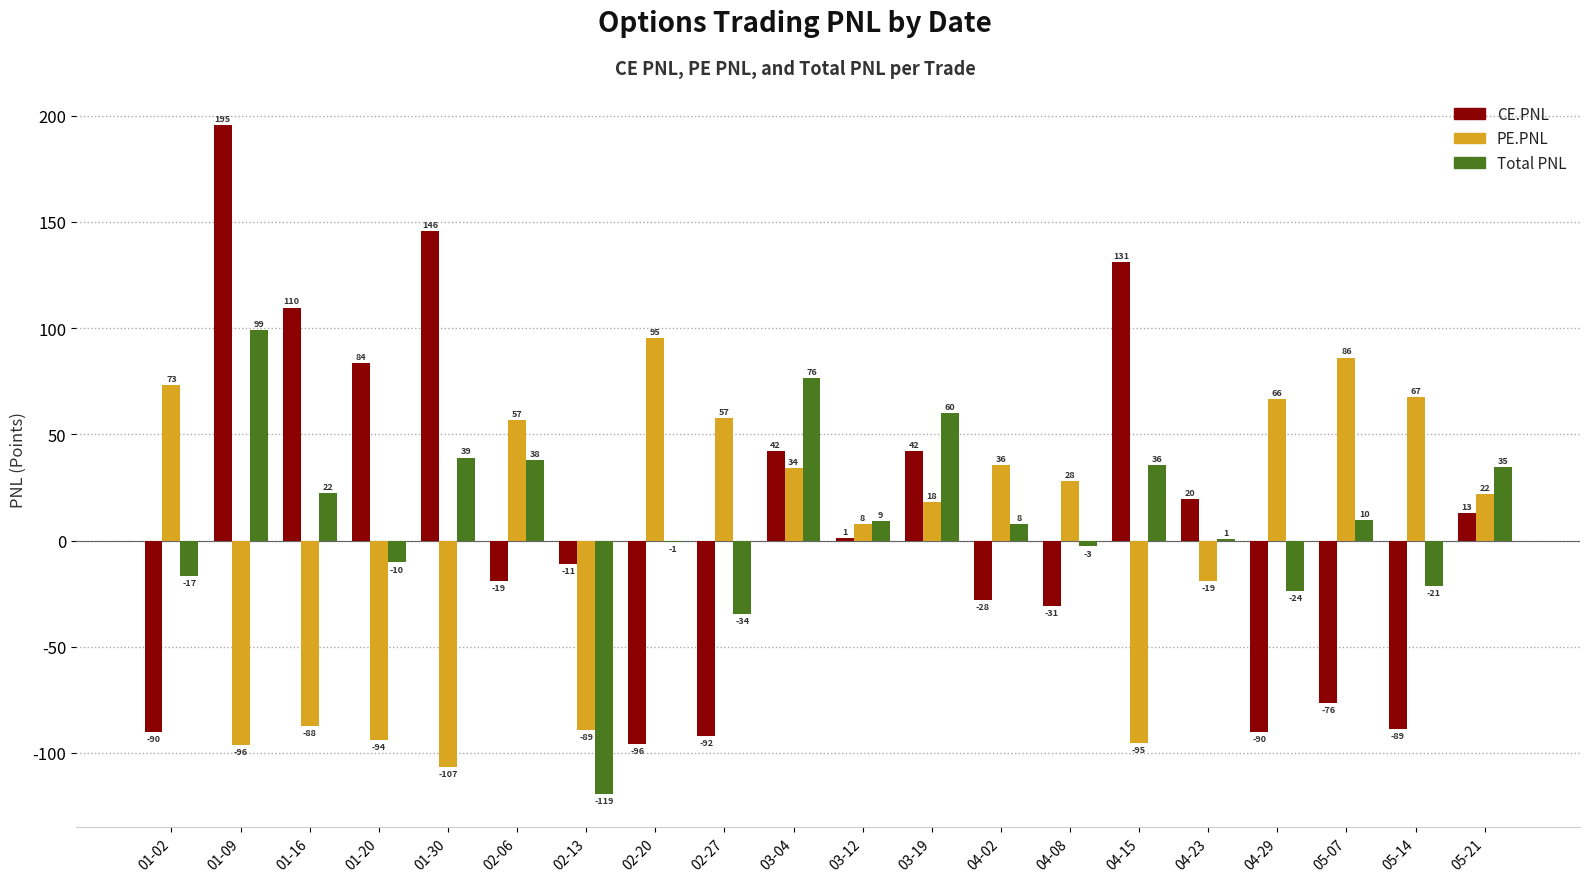

Does the chart contain stacked bars?

No